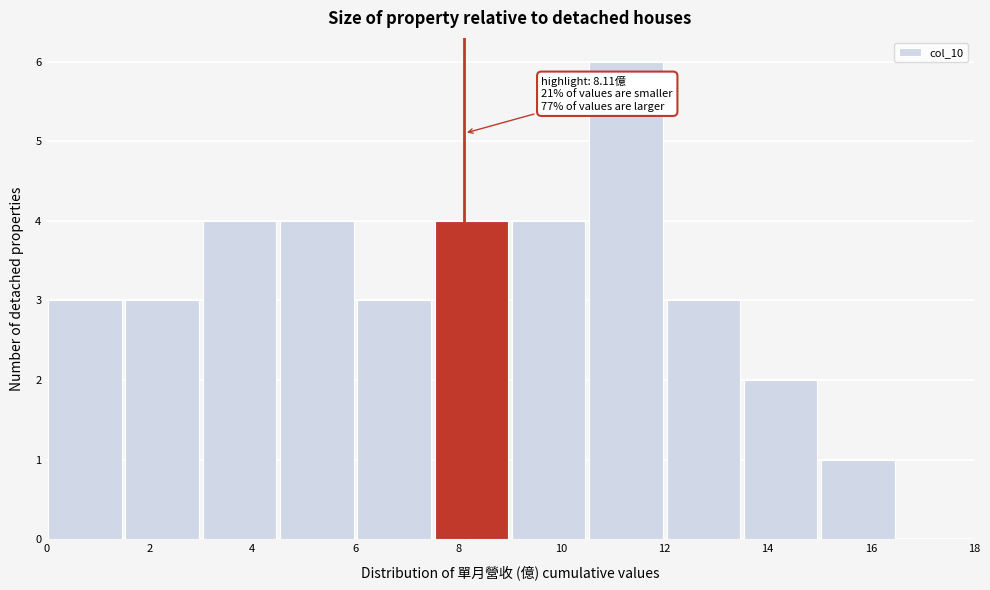

Over which range of the x-axis is the bar tallest?

10.5 to 12.0